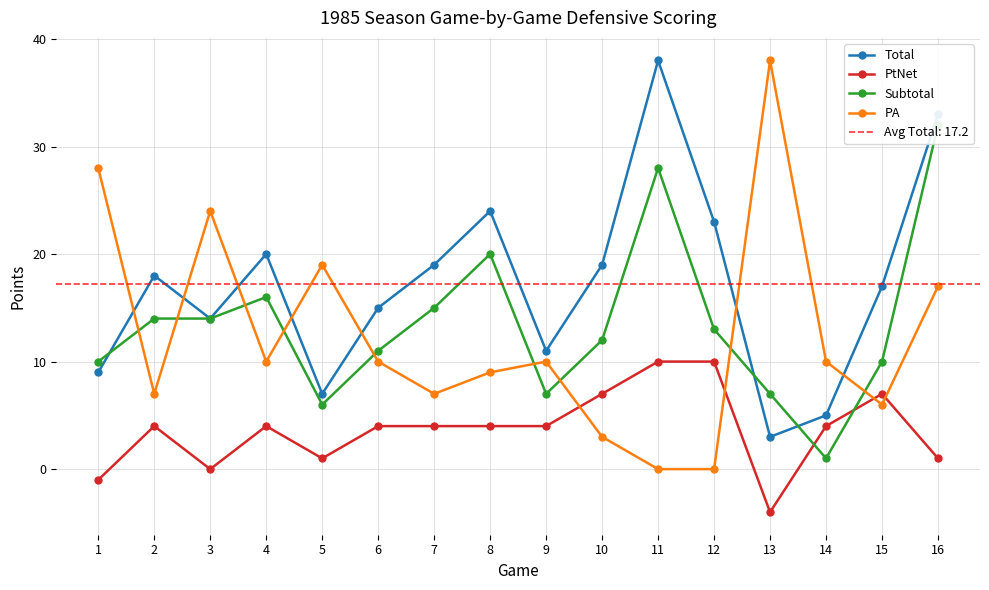

True or false: PA has a value of 0 at 12.

True